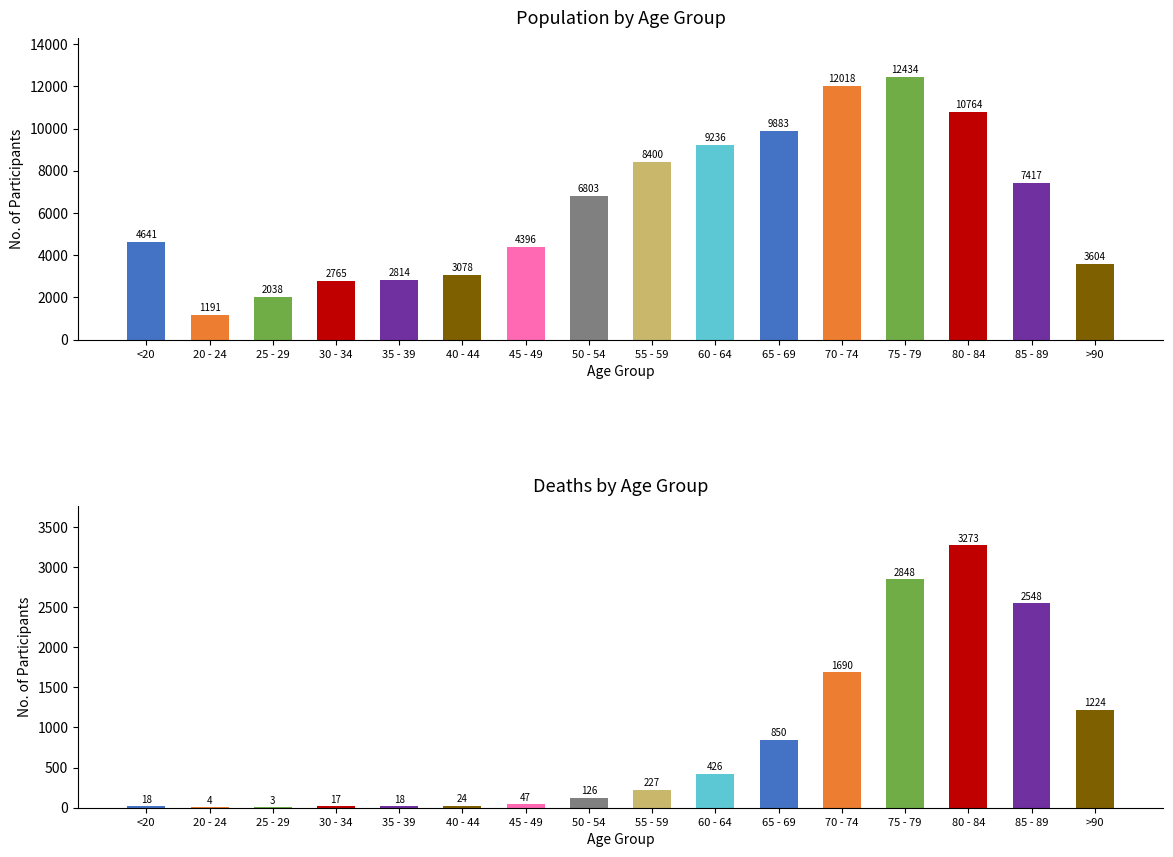

Does the chart contain stacked bars?

No